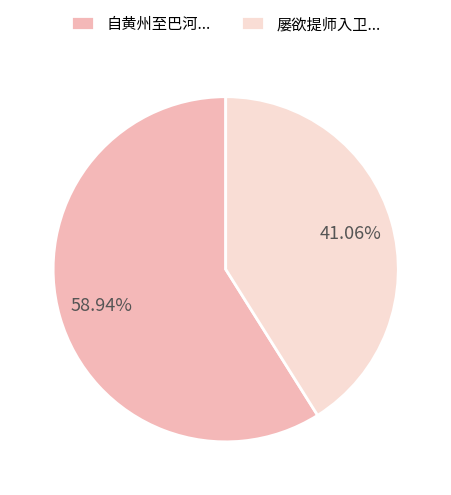

Approximately how many times larger is the value at 屡欲提师入卫... compared to 自黄州至巴河...?

0.7